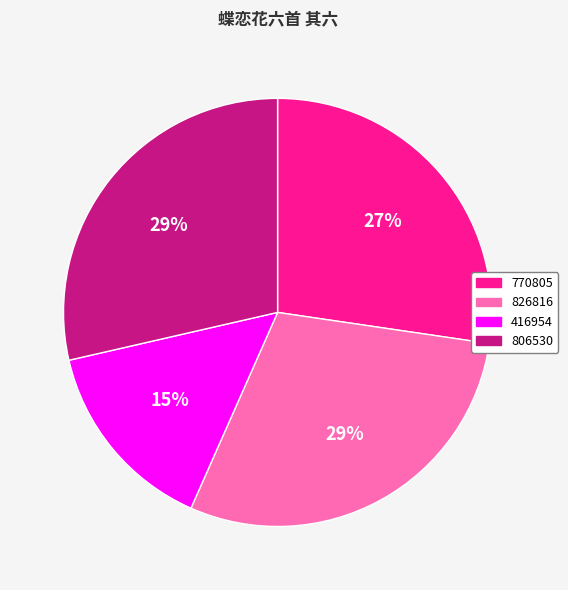

Which category has the smallest portion of the pie?

416954